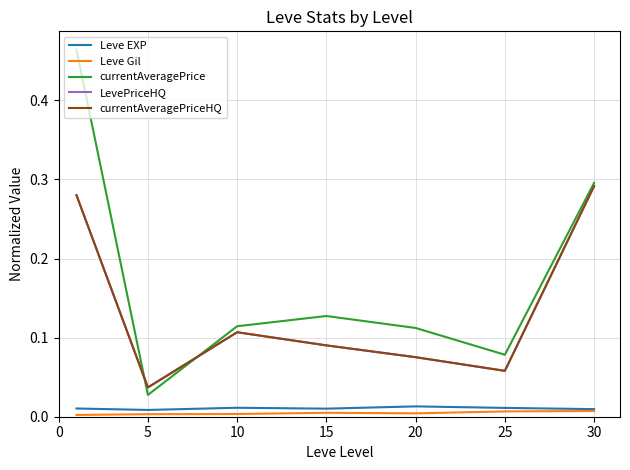

Reading right to left, what are all the values shown in this chart?

Leve EXP: 0.0	0.0	0.0	0.0	0.0	0.0	0.0
Leve Gil: 0.0	0.0	0.0	0.0	0.0	0.0	0.0
currentAveragePrice: 0.3	0.1	0.1	0.1	0.1	0.0	0.5
LevePriceHQ: 0.3	0.1	0.1	0.1	0.1	0.0	0.3
currentAveragePriceHQ: 0.3	0.1	0.1	0.1	0.1	0.0	0.3